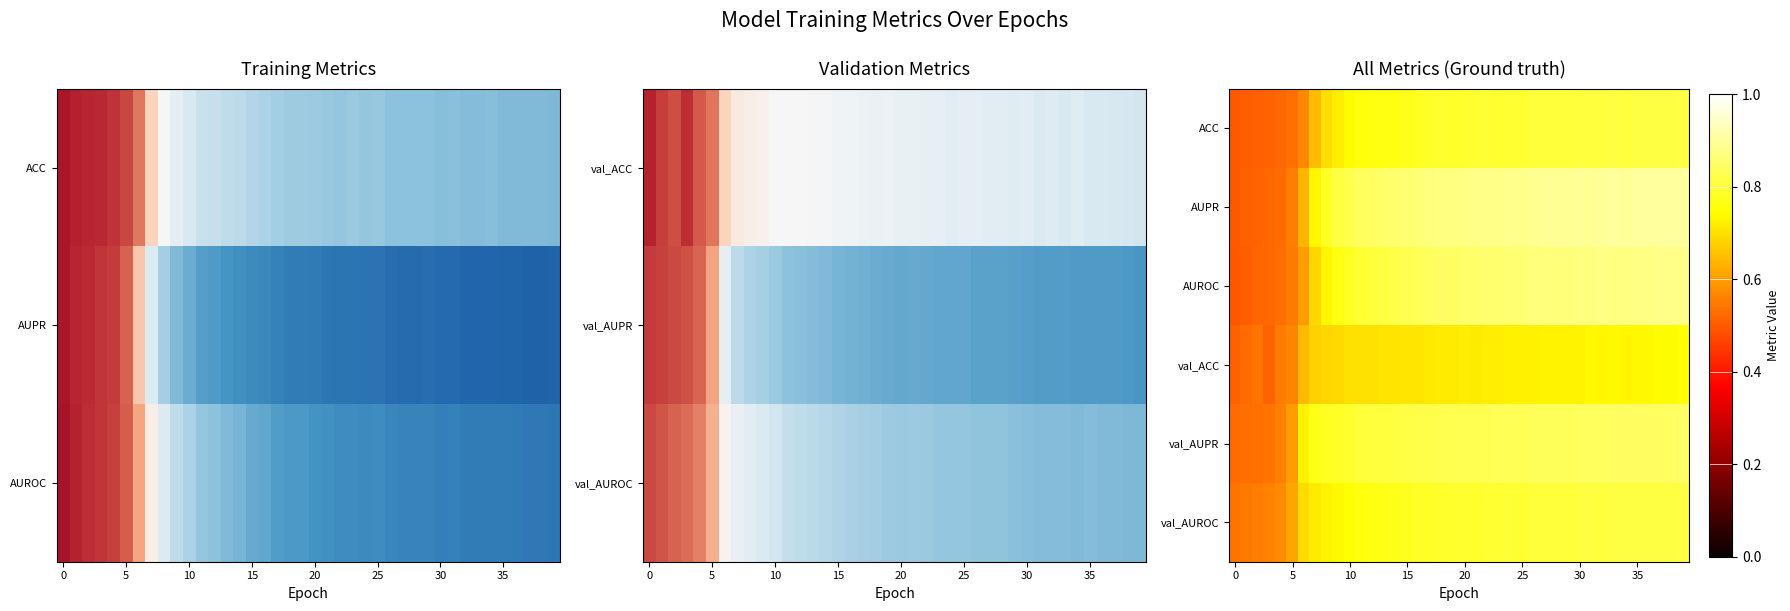

Rank the series by their maximum value, from lowest to highest.

val_ACC, ACC, val_AUROC, val_AUPR, AUROC, AUPR